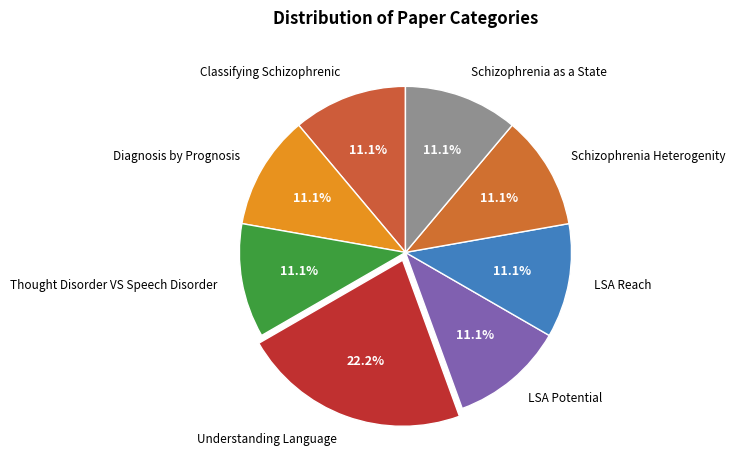

Does Diagnosis by Prognosis account for over 50% of the chart?

No